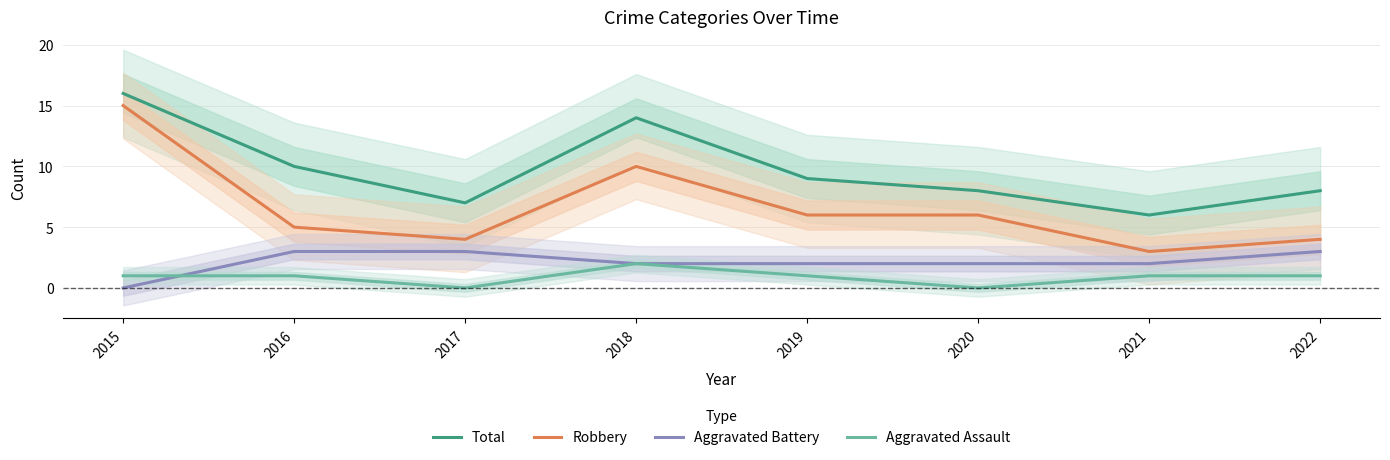

What is the difference between the Robbery values at 2018 and 2022?

6